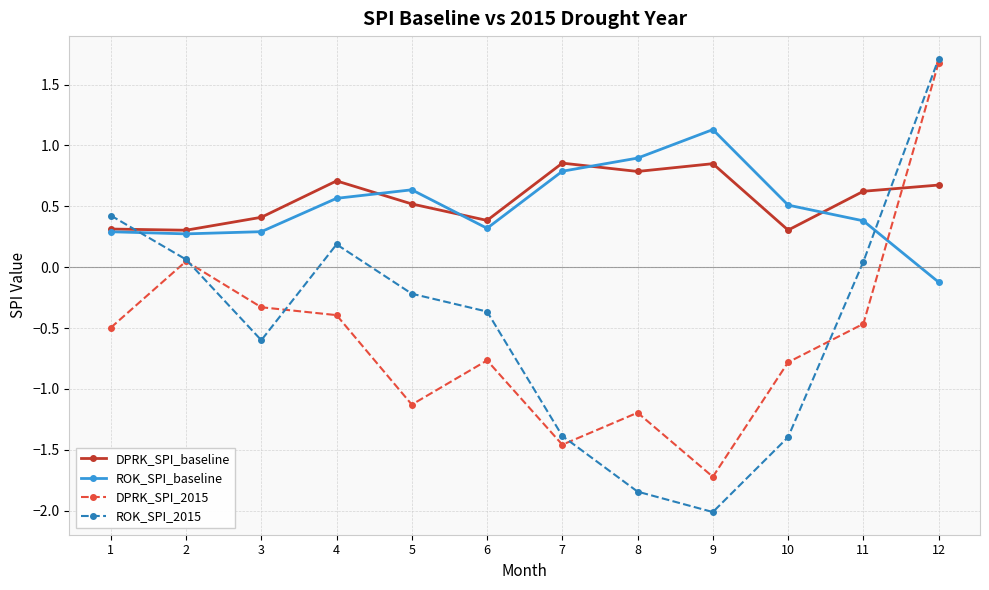

What is the minimum value shown in the chart?

-2.0